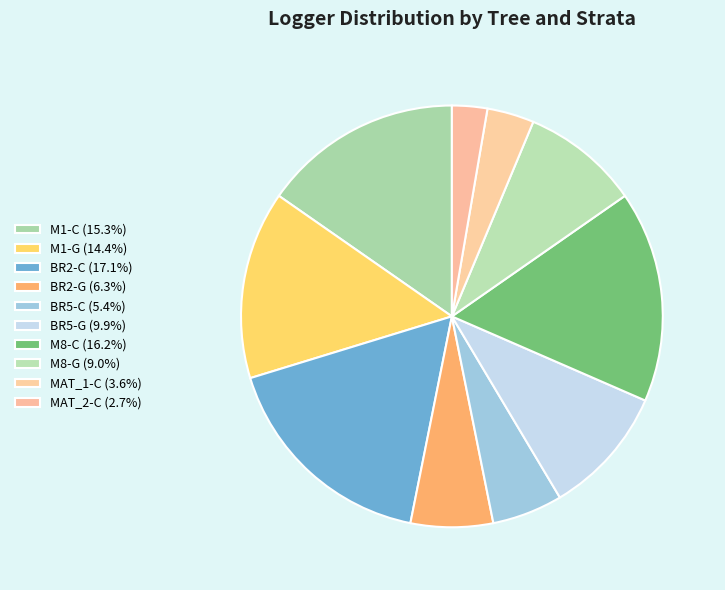

Combined, do M8-G and M1-G account for over 50%?

No